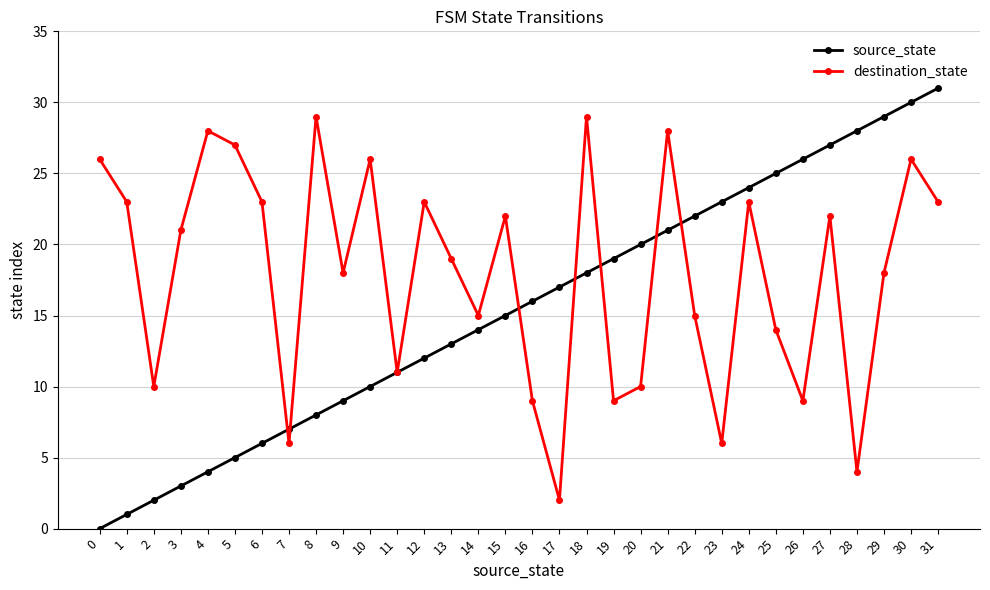

How many data points in destination_state are less than 21?

16